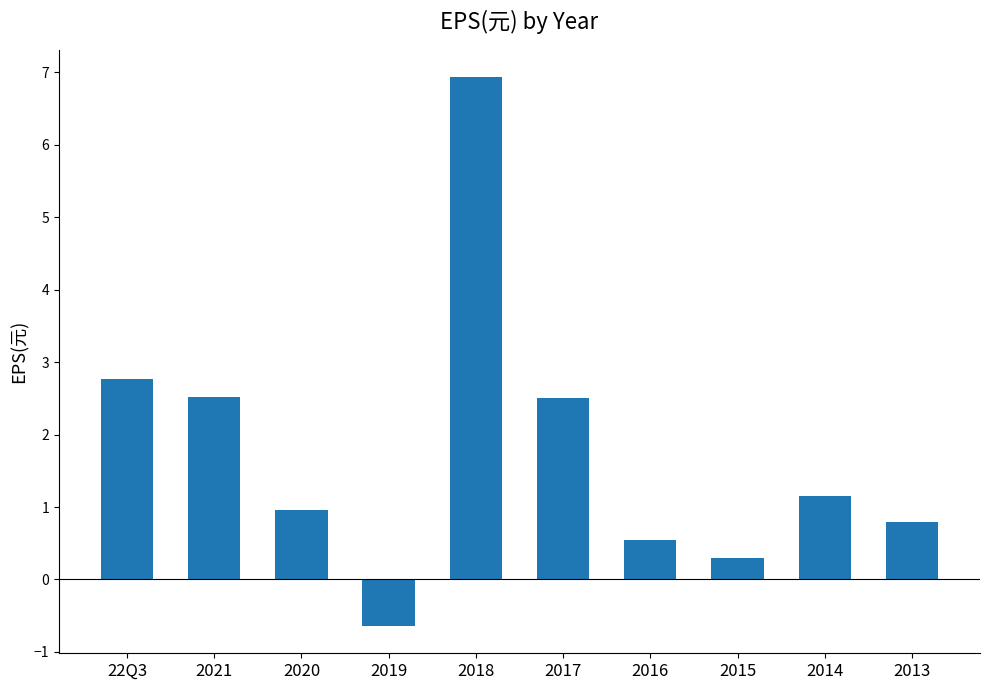

What is the sum of the values at 2017 and 2020?

3.5